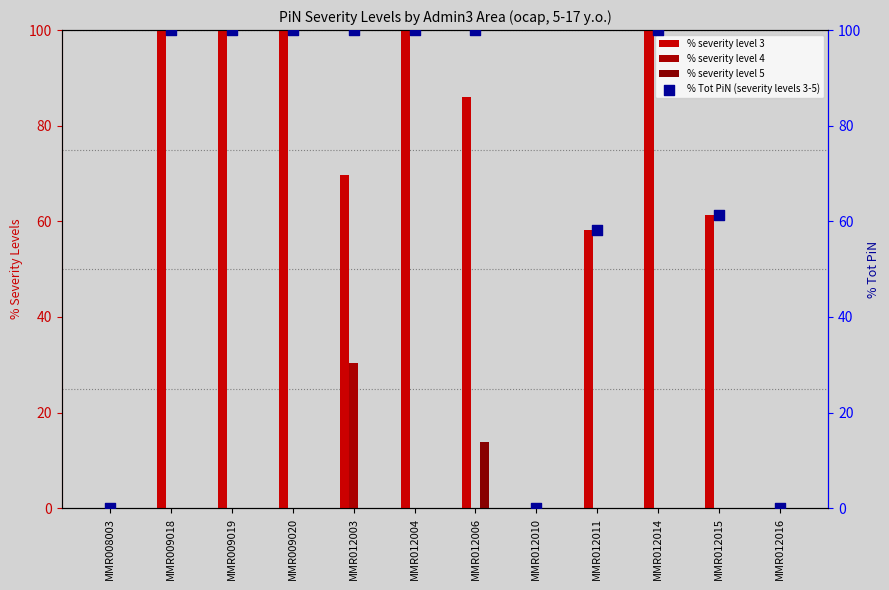

Which series reaches the maximum Y coordinate?

% severity level 3